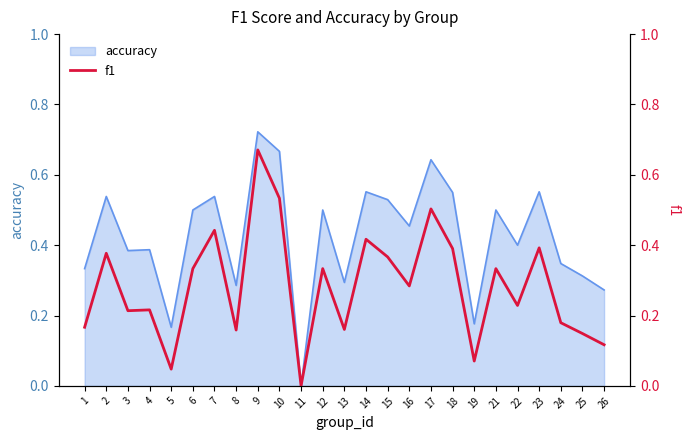

Rank the categories by value from lowest to highest.

11, 5, 19, 26, 25, 8, 13, 1, 24, 3, 4, 22, 16, 6, 12, 21, 15, 2, 18, 23, 14, 7, 17, 10, 9